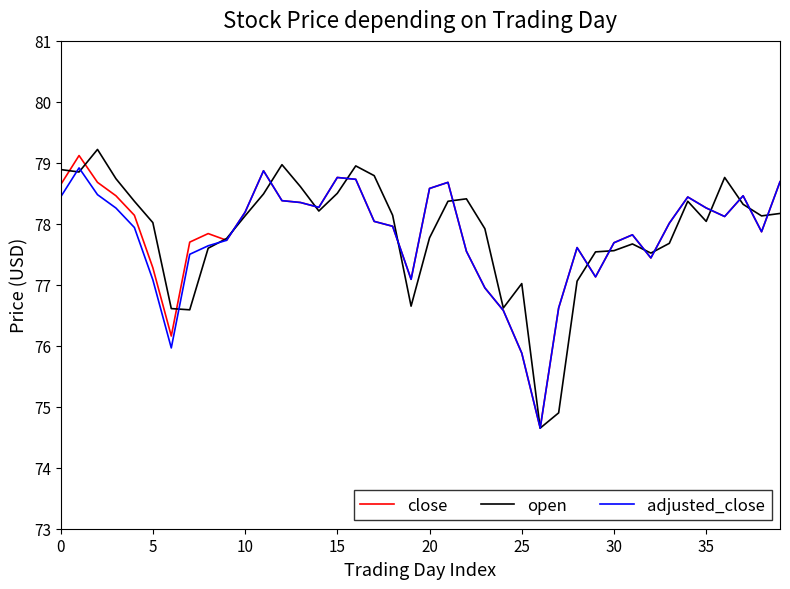

What is the greatest value displayed?

79.2